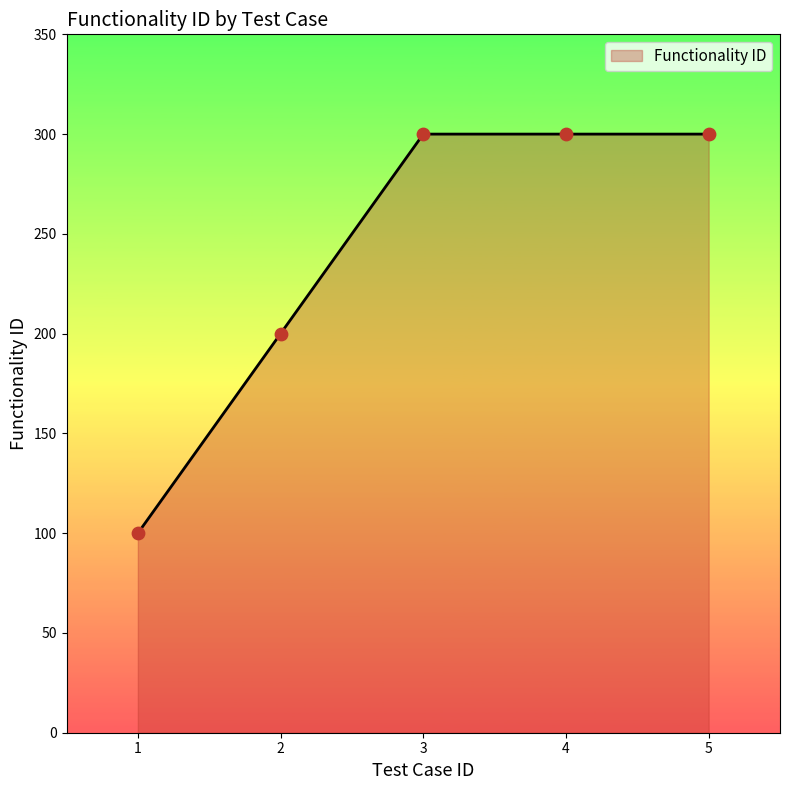

Approximately how many times larger is the value at 5 compared to 2?

1.5